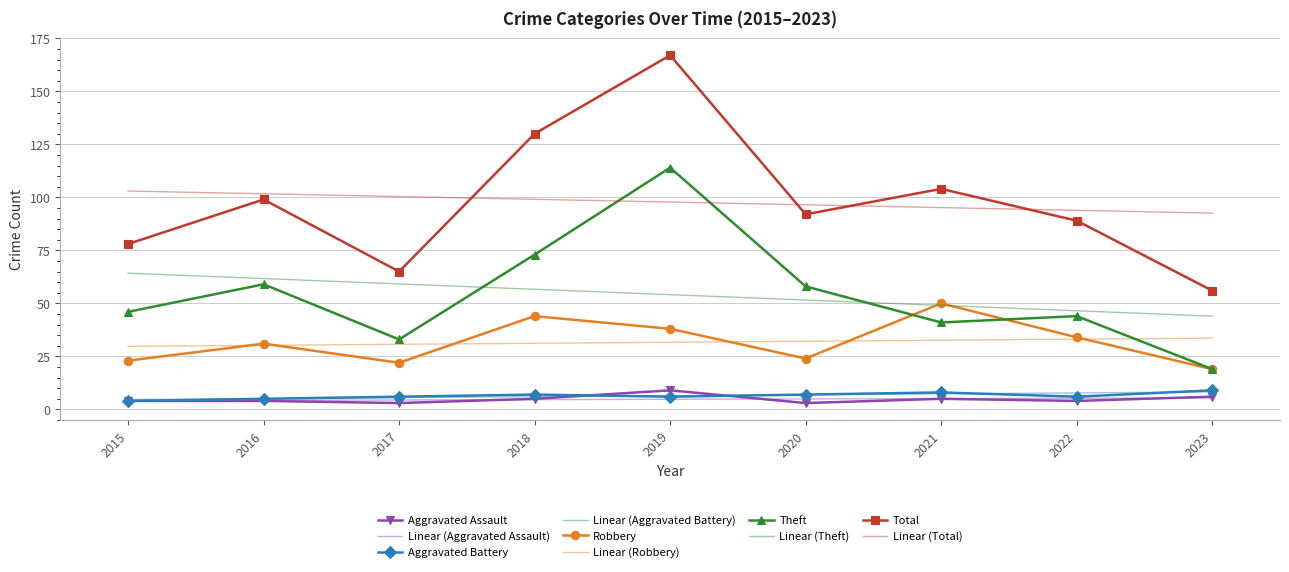

Which series has the widest spread of values?

Total